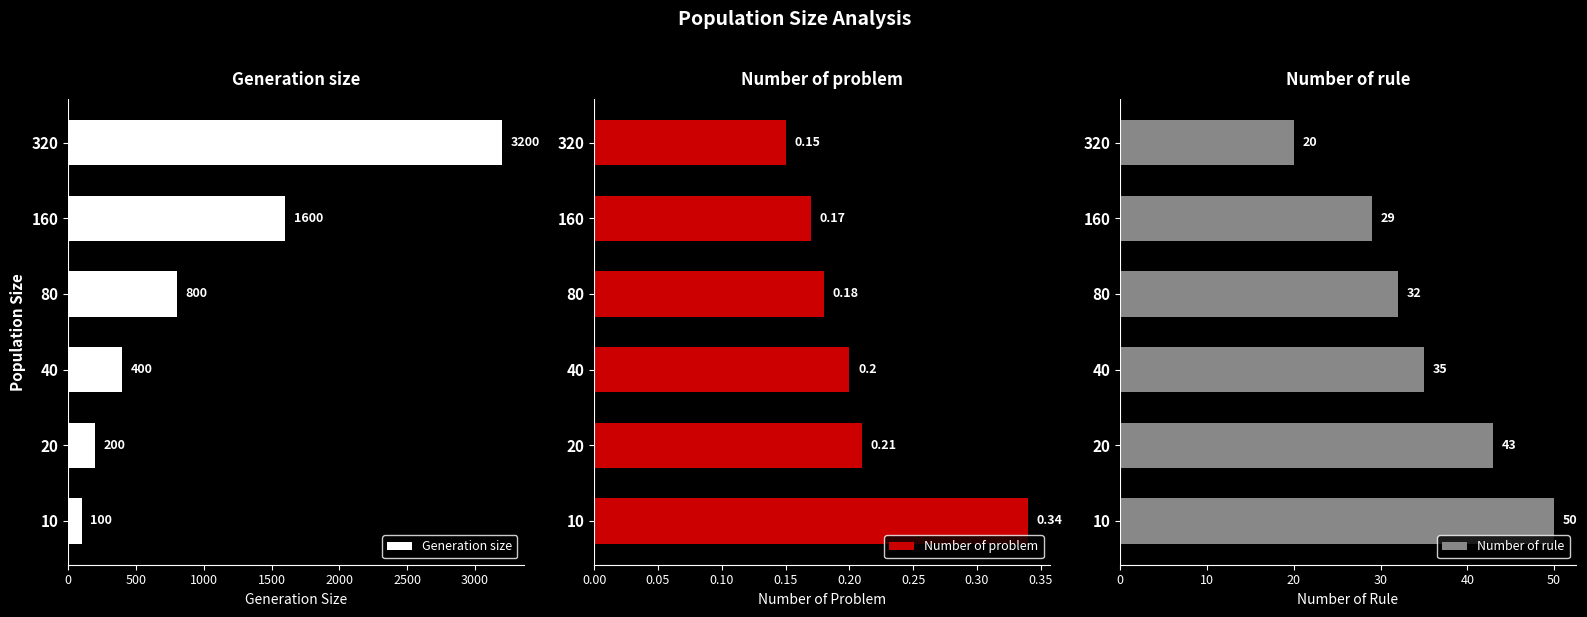

Where is Generation size nearest to the value 1650?

160